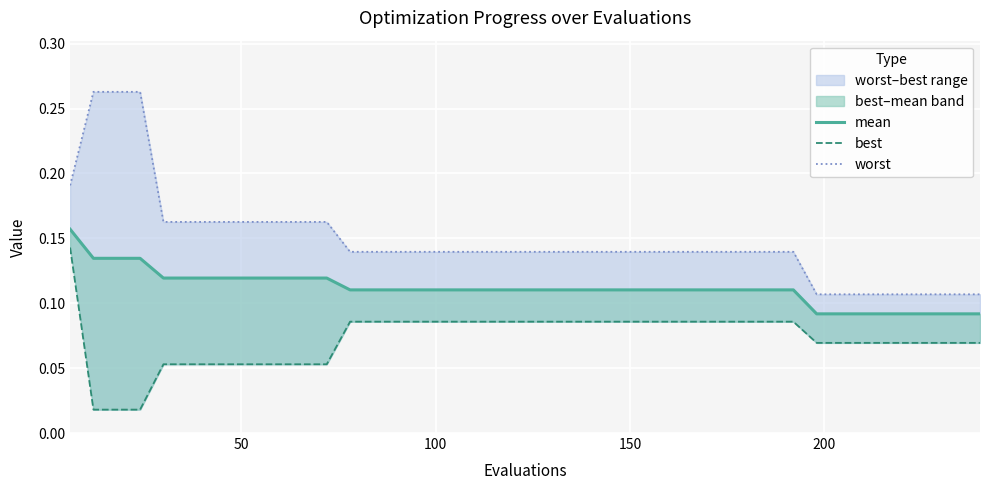

At 150, list the series in order from smallest to largest.

best, mean, worst